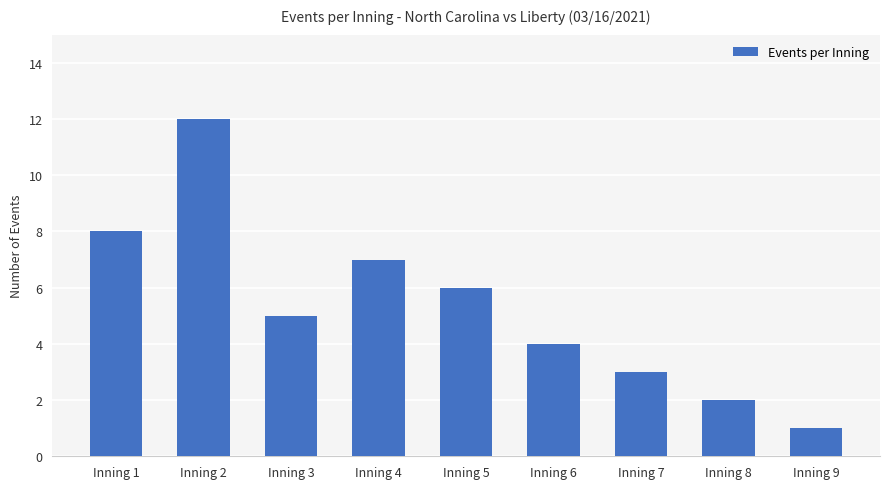

Reading right to left, extract all data points from this chart.

1	2	3	4	6	7	5	12	8